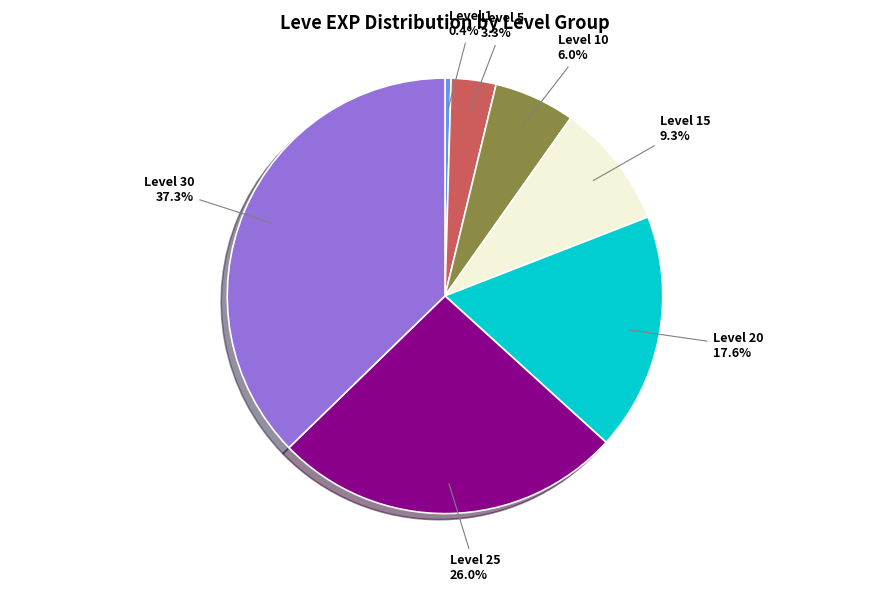

The Level 10 slice represents 6% of the pie. True or false?

True